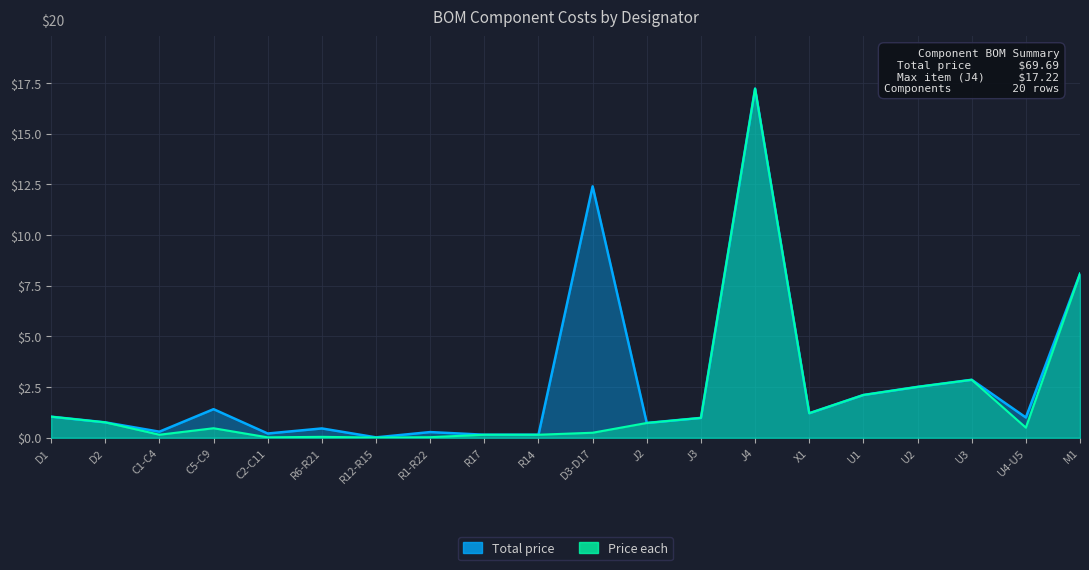

How many data points in Total price are less than 1?

10